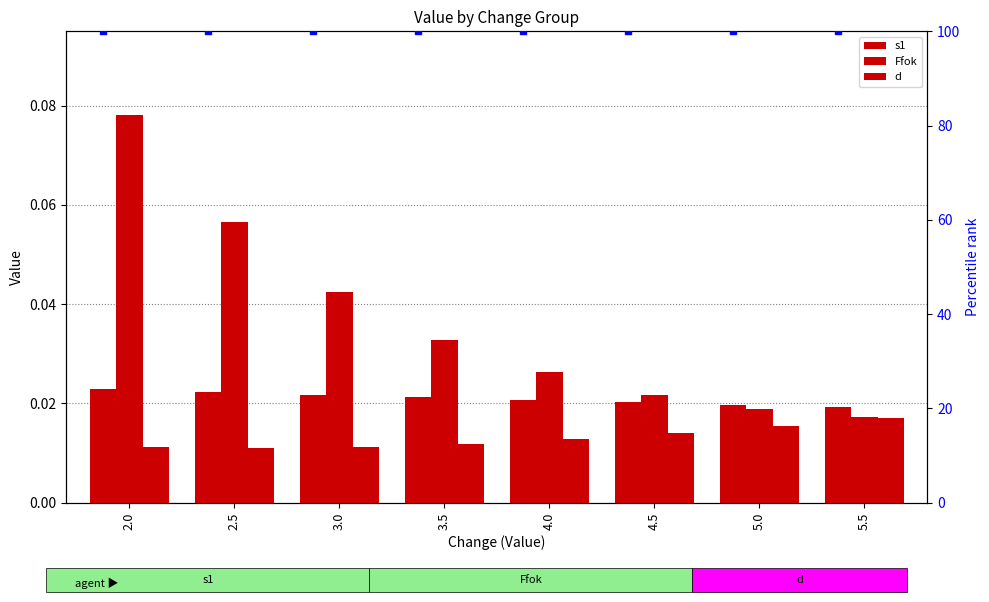

Reading right to left, extract all data points from this chart.

s1: 5.5=0.0	5.0=0.0	4.5=0.0	4.0=0.0	3.5=0.0	3.0=0.0	2.5=0.0	2.0=0.0
Ffok: 5.5=0.0	5.0=0.0	4.5=0.0	4.0=0.0	3.5=0.0	3.0=0.0	2.5=0.1	2.0=0.1
d: 5.5=0.0	5.0=0.0	4.5=0.0	4.0=0.0	3.5=0.0	3.0=0.0	2.5=0.0	2.0=0.0